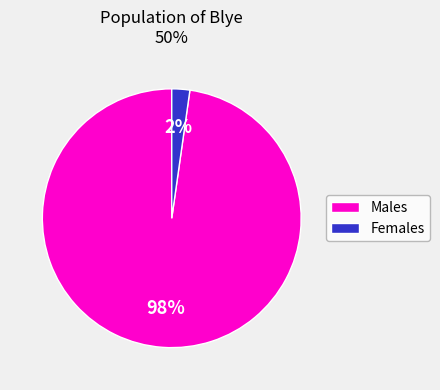

Is there any slice that represents more than half of the pie?

Yes